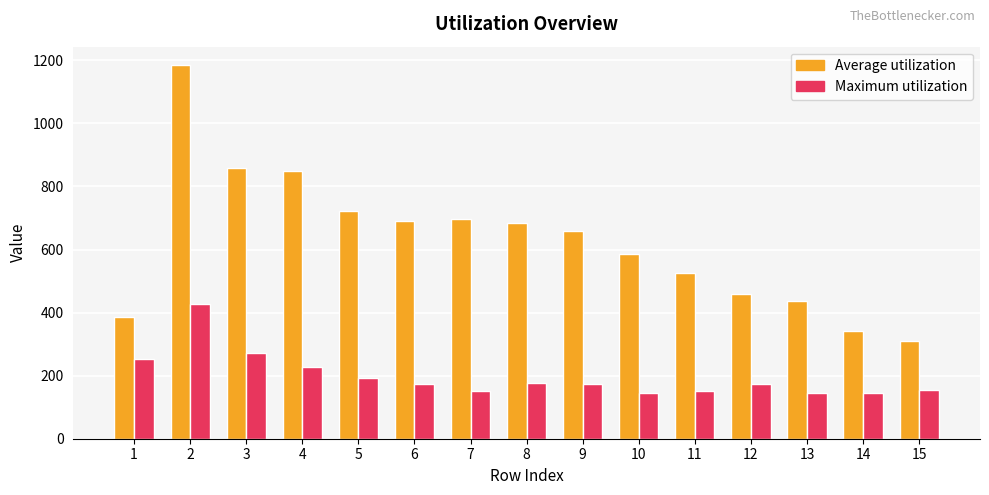

What is the sum of the Average utilization values at 13 and 12?

897